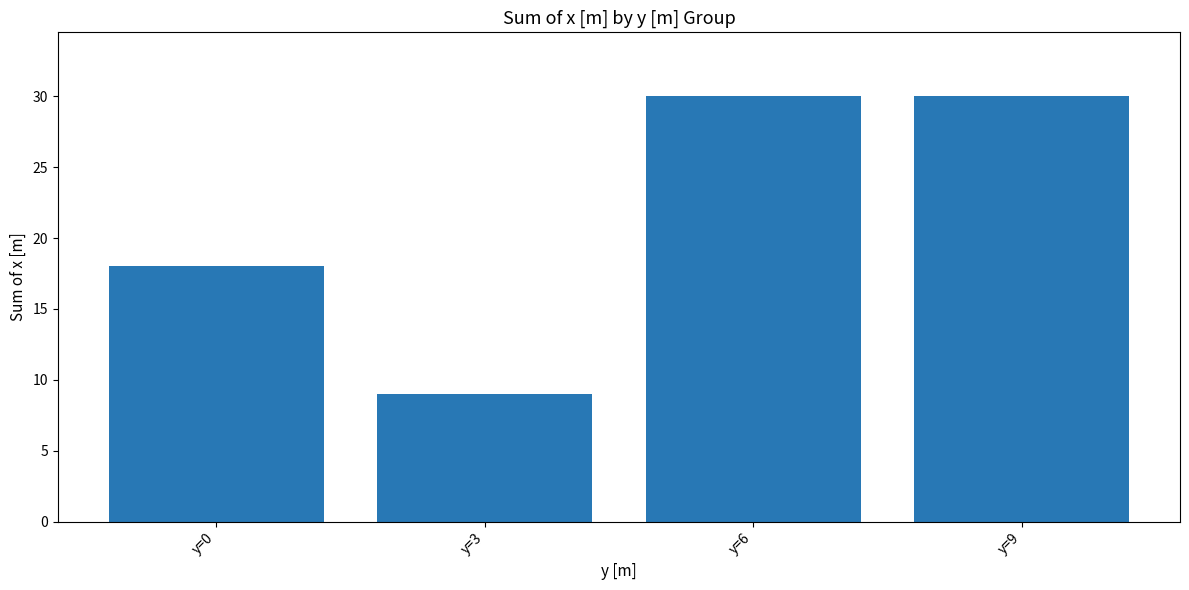

Read the value at y=0, to the nearest 10.

20